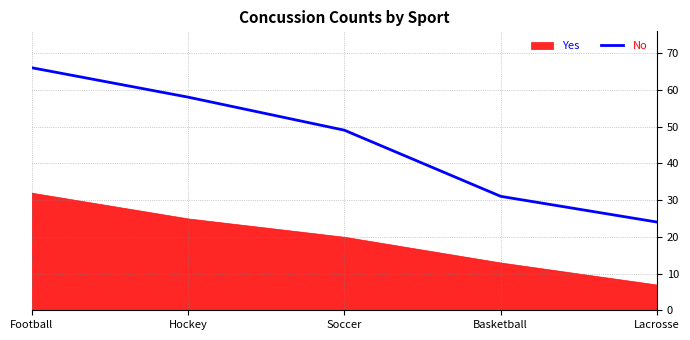

The No series shows 32 at Soccer. True or false?

False